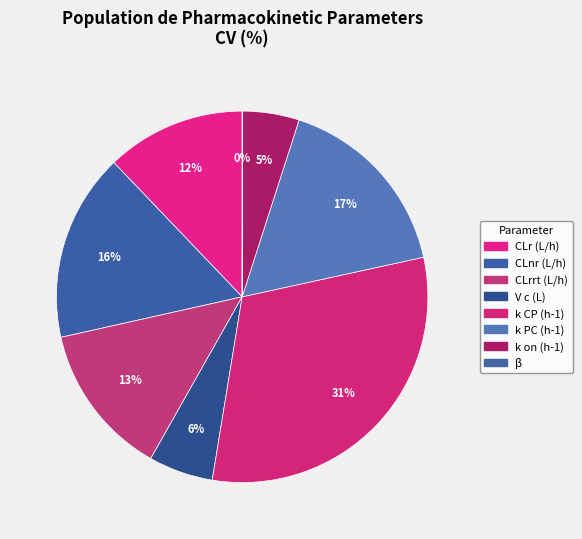

How many segments does this pie chart have?

8